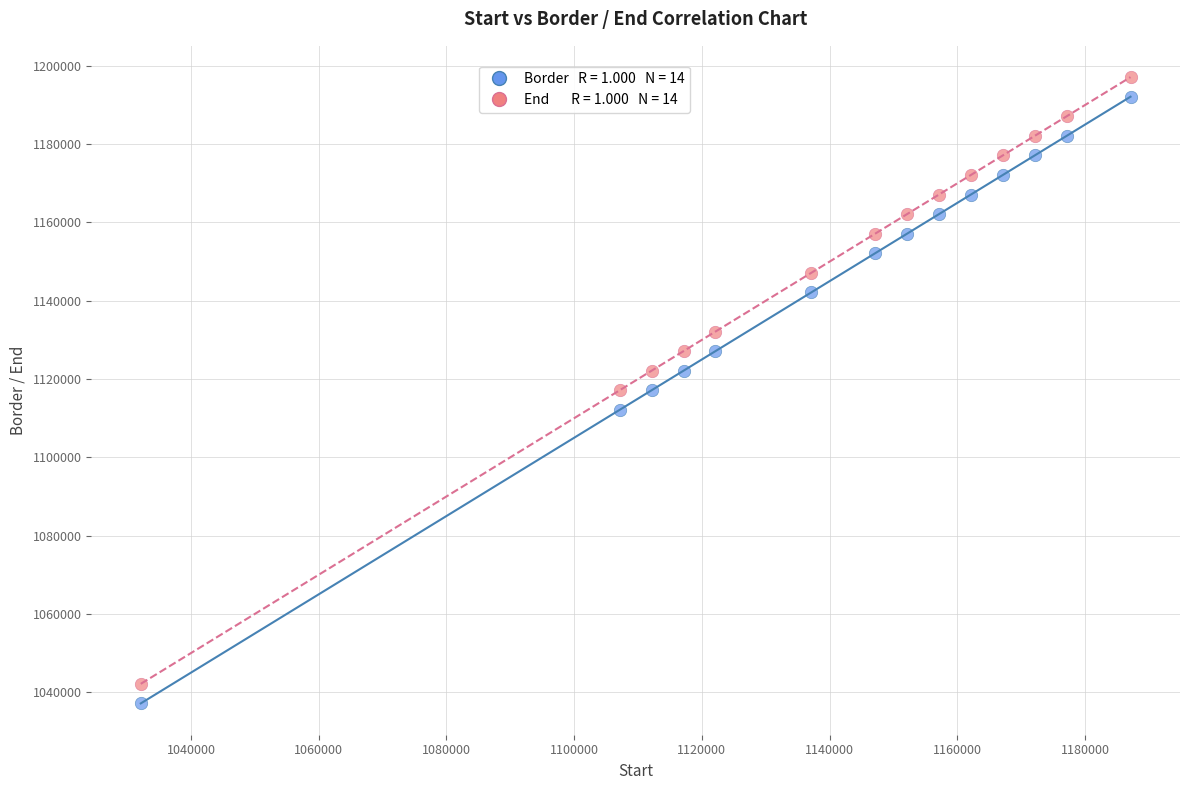

Across all data points, what is the range of Y values (max minus min)?

160000.0